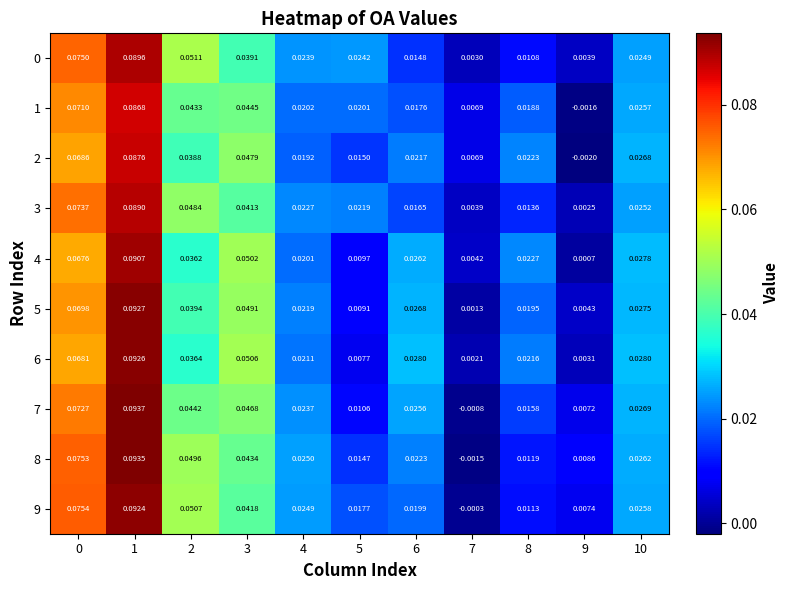

Is the value of 5 at 1 greater than the value of 6 at 9?

Yes